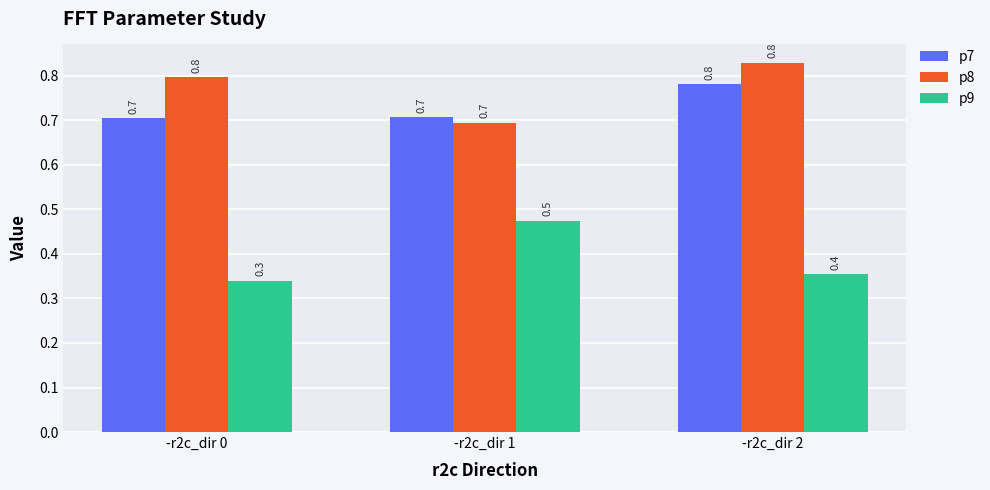

Between -r2c_dir 0 and -r2c_dir 1, which series saw the biggest shift?

p9